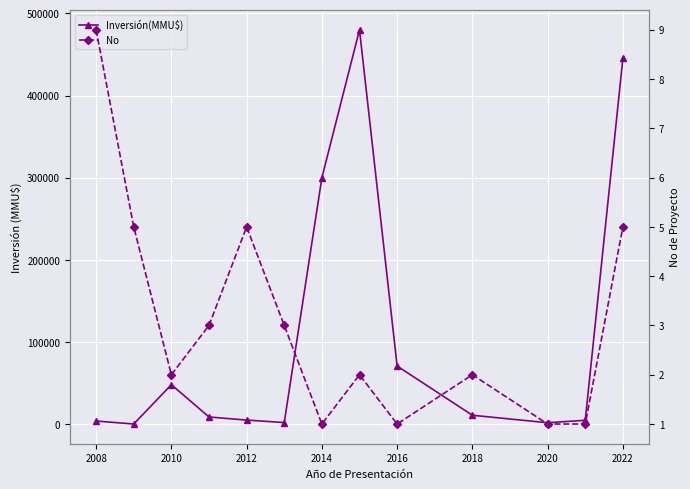

The No series shows 5 at 2022. True or false?

True